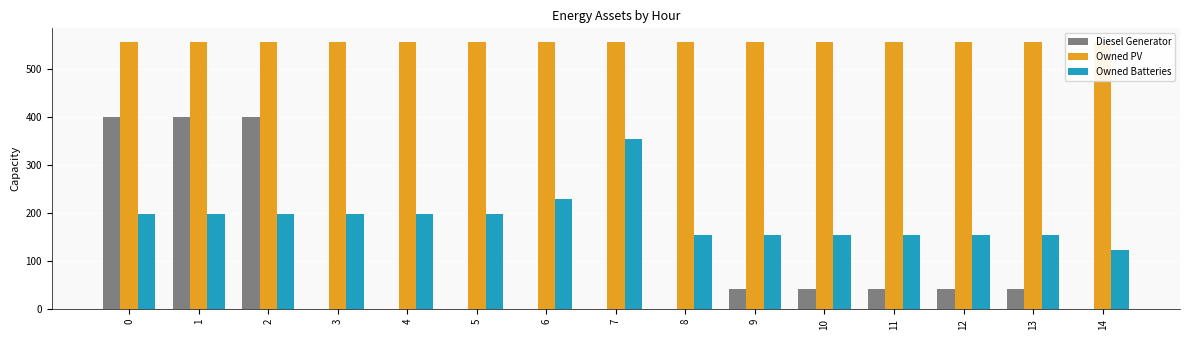

Reading right to left, what are all the values shown in this chart?

Diesel Generator: 14=0	13=42	12=42	11=42	10=42	9=42	8=0	7=0	6=0	5=0	4=0	3=0	2=400	1=400	0=400
Owned PV: 14=556	13=556	12=556	11=556	10=556	9=556	8=556	7=556	6=556	5=556	4=556	3=556	2=556	1=556	0=556
Owned Batteries: 14=123	13=155	12=155	11=155	10=155	9=155	8=155	7=353	6=230	5=198	4=198	3=198	2=198	1=198	0=198